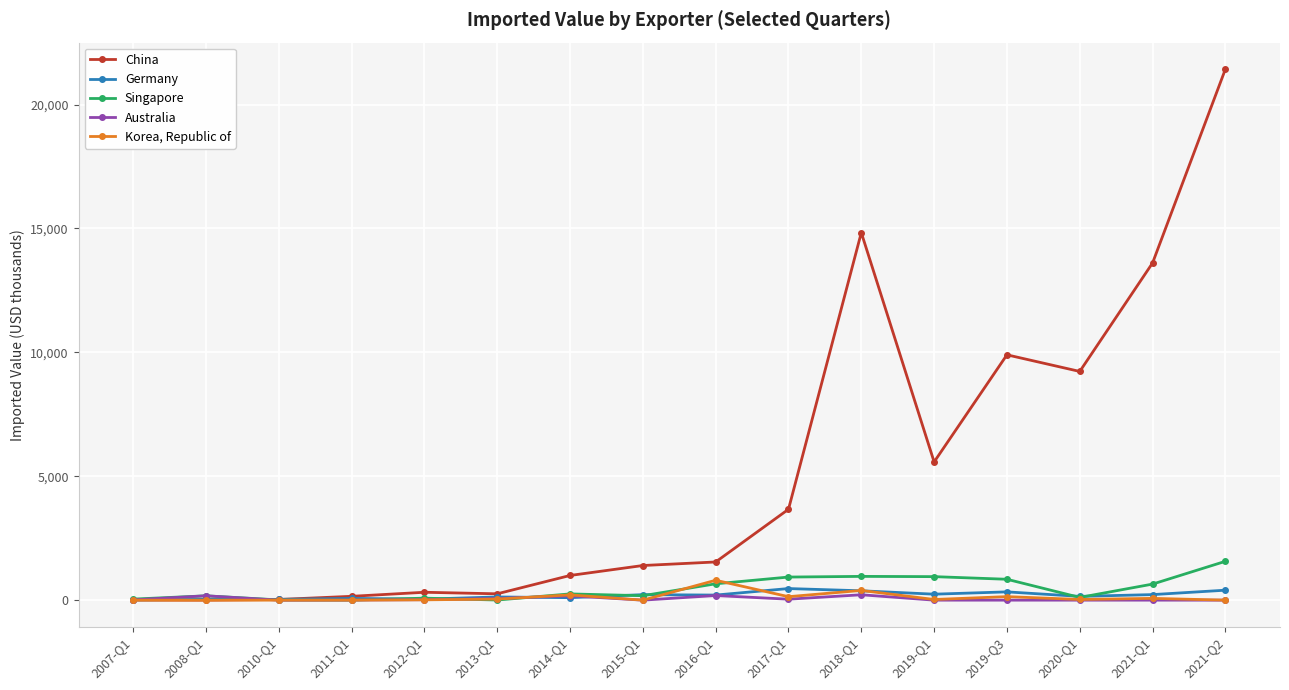

The value of China at 2019-Q1 is 5578. True or false?

True